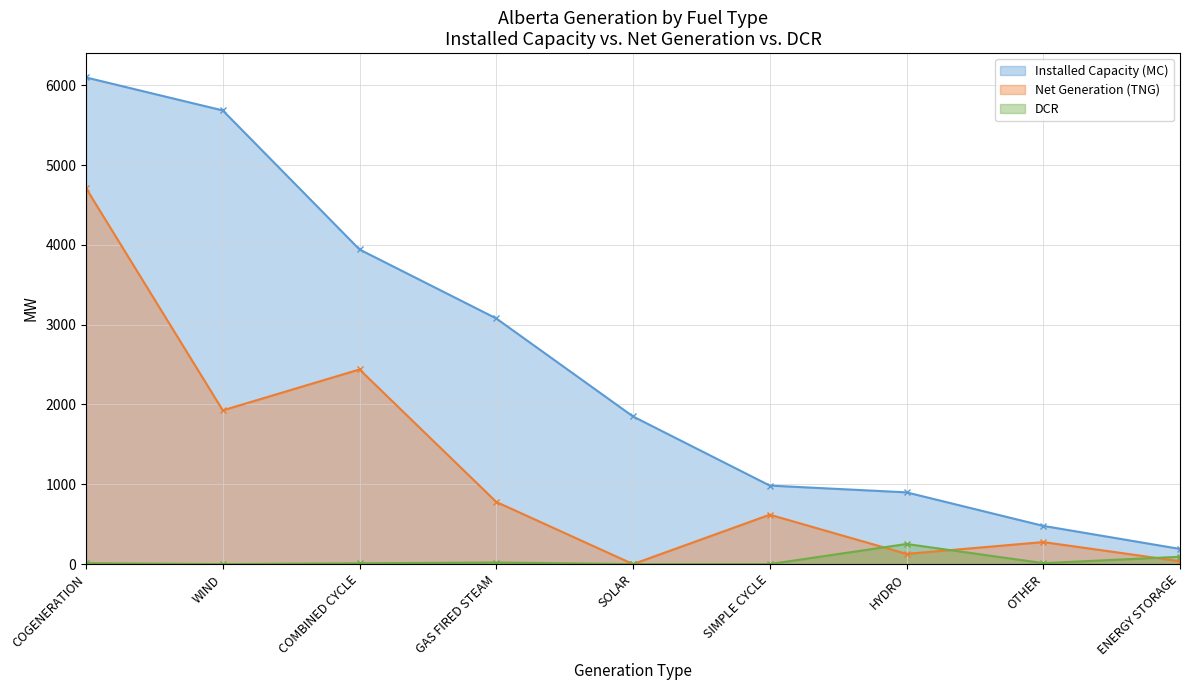

How many series are shown in this chart?

3